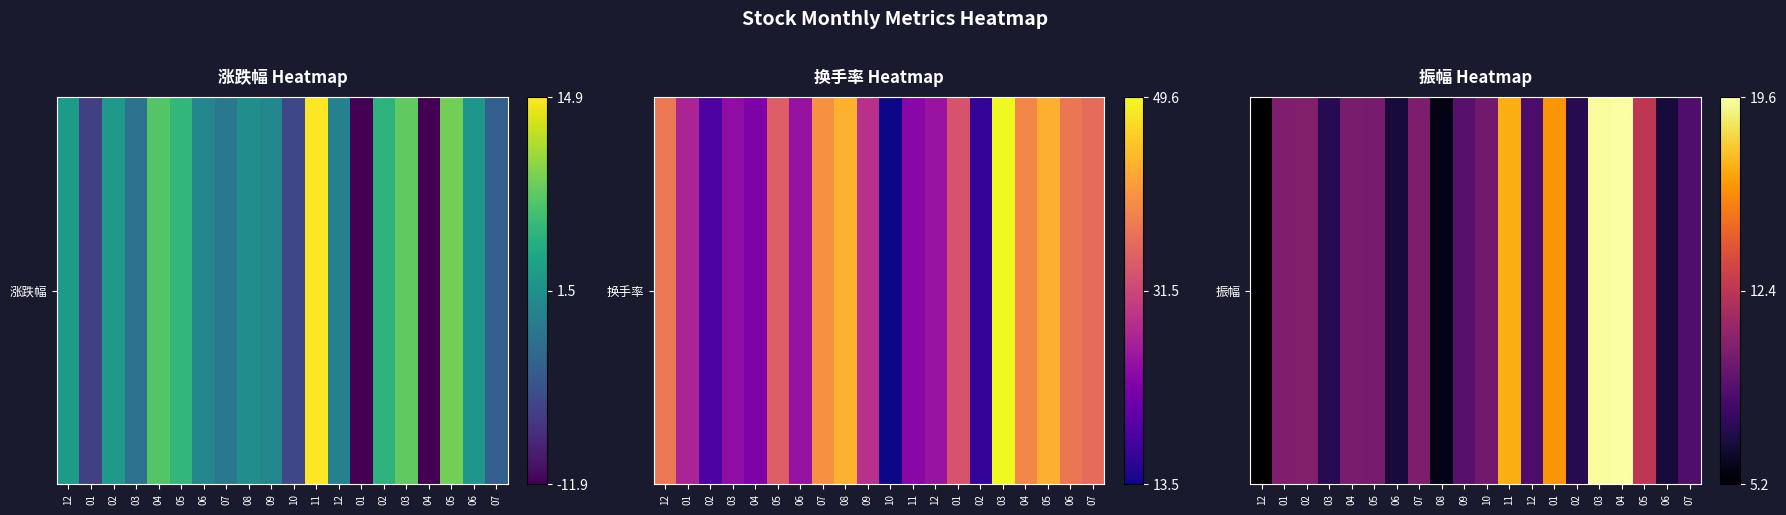

What is the average value?

0.4